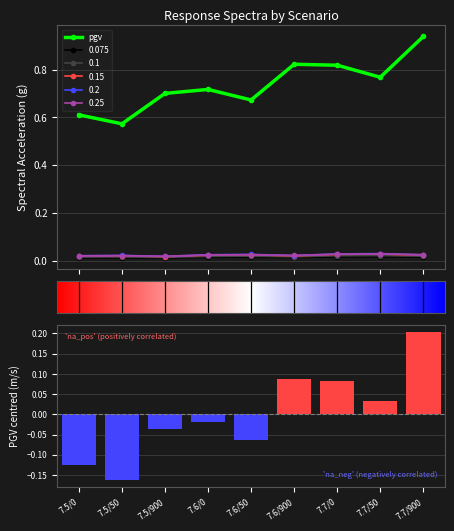

List the labels in order of pgv (centred) value, largest first.

7.7/900, 7.6/900, 7.7/0, 7.7/50, 7.6/0, 7.5/900, 7.6/50, 7.5/0, 7.5/50